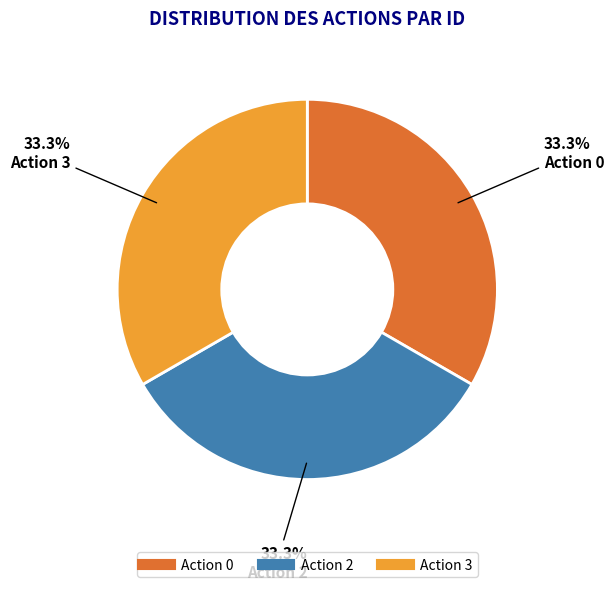

Is there a majority slice in this chart?

No